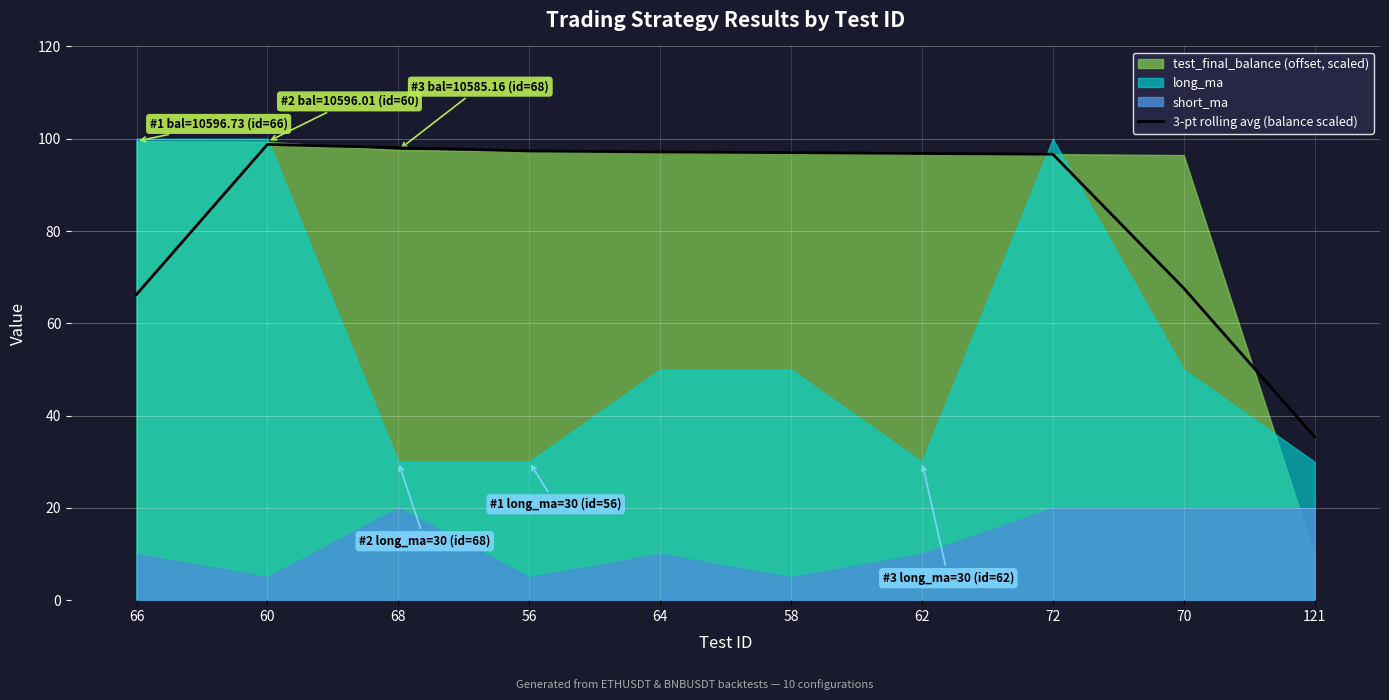

What is the difference between the values at 66 and 56?

31.1